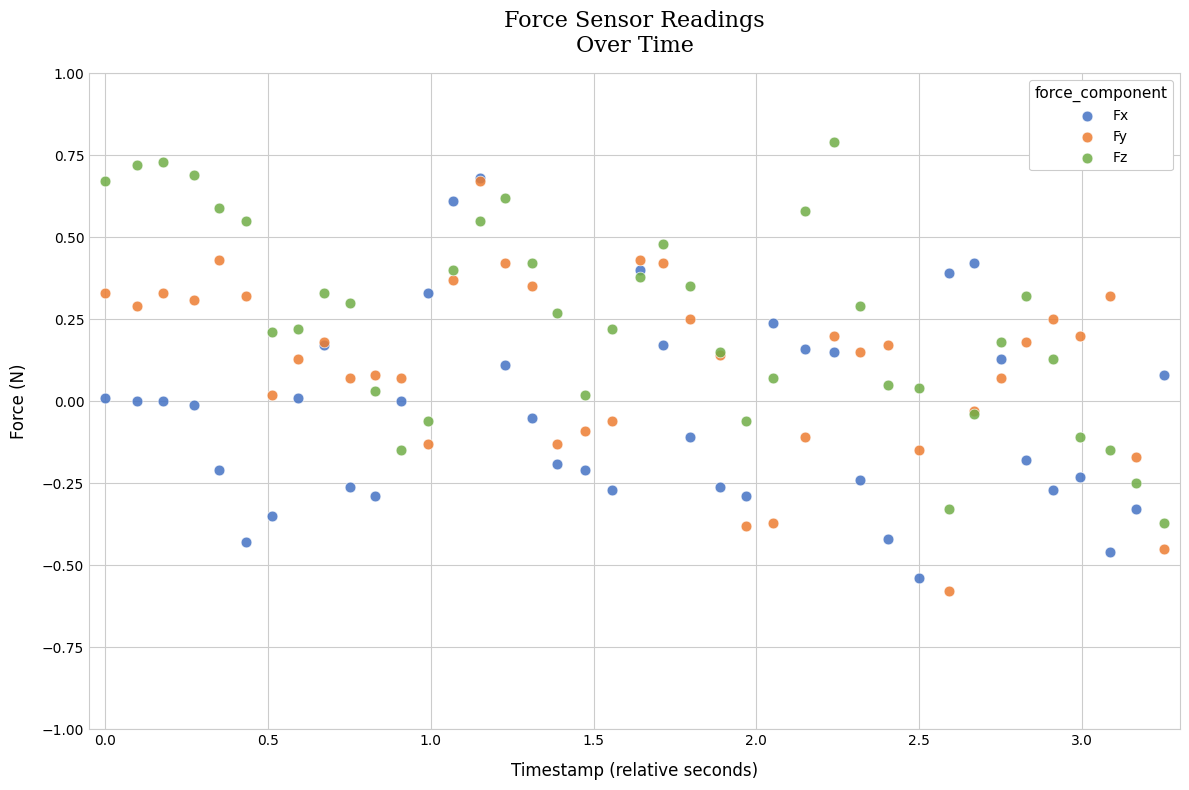

Which series reaches the minimum Y coordinate?

Fy